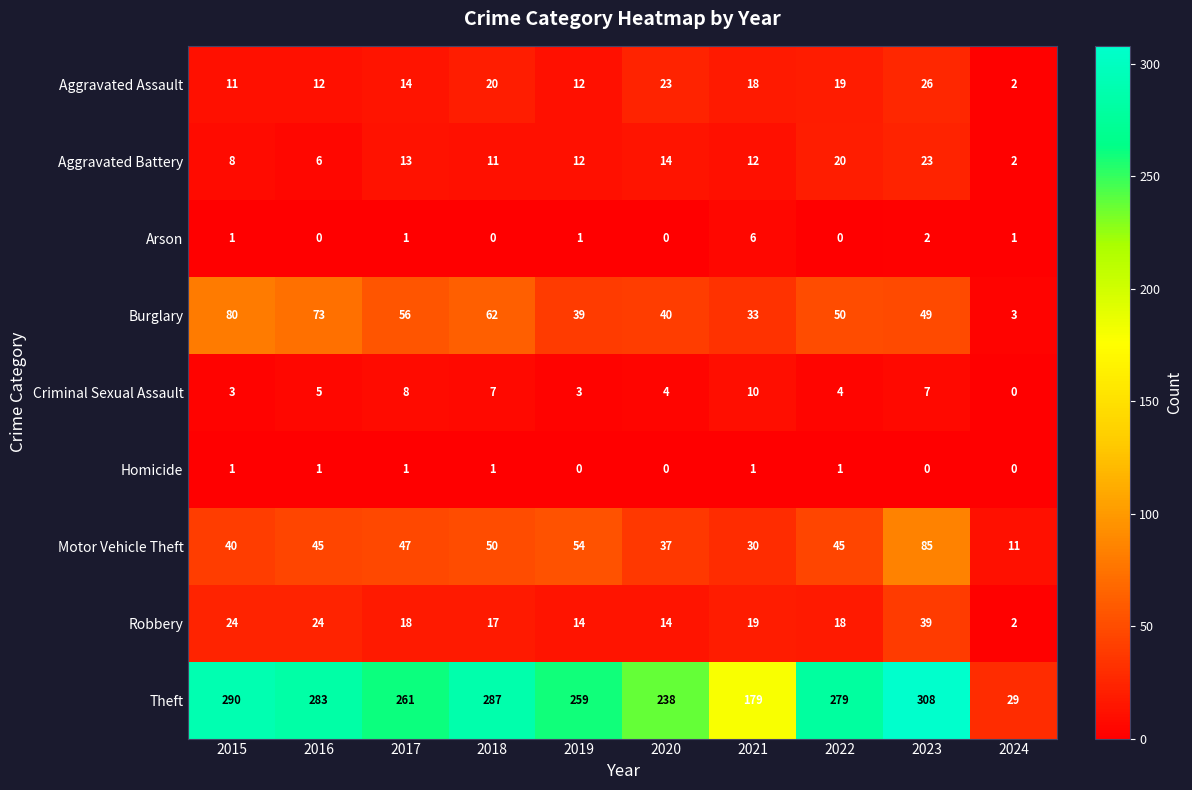

Read the Motor Vehicle Theft value at 2016.

45